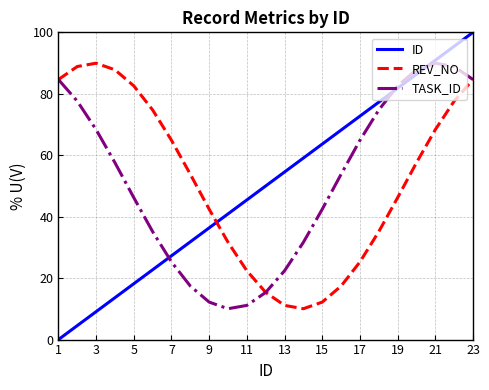

How many intersections are there between REV_NO and TASK_ID?

2